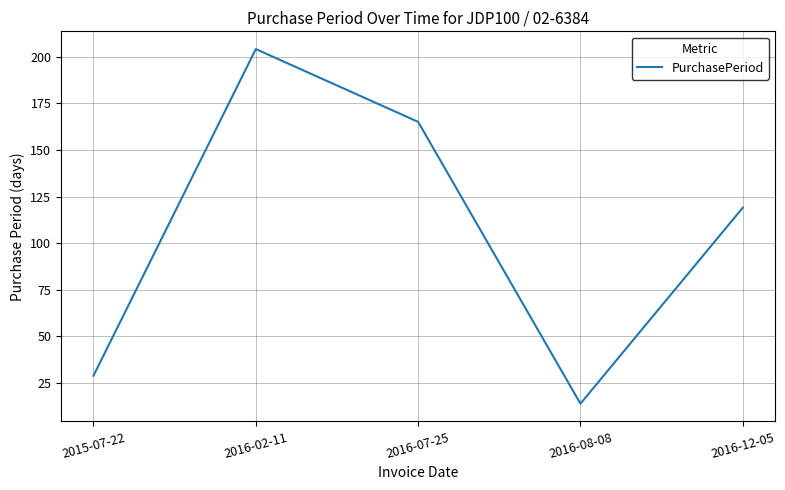

Rank the categories by value from lowest to highest.

2016-08-08, 2015-07-22, 2016-12-05, 2016-07-25, 2016-02-11